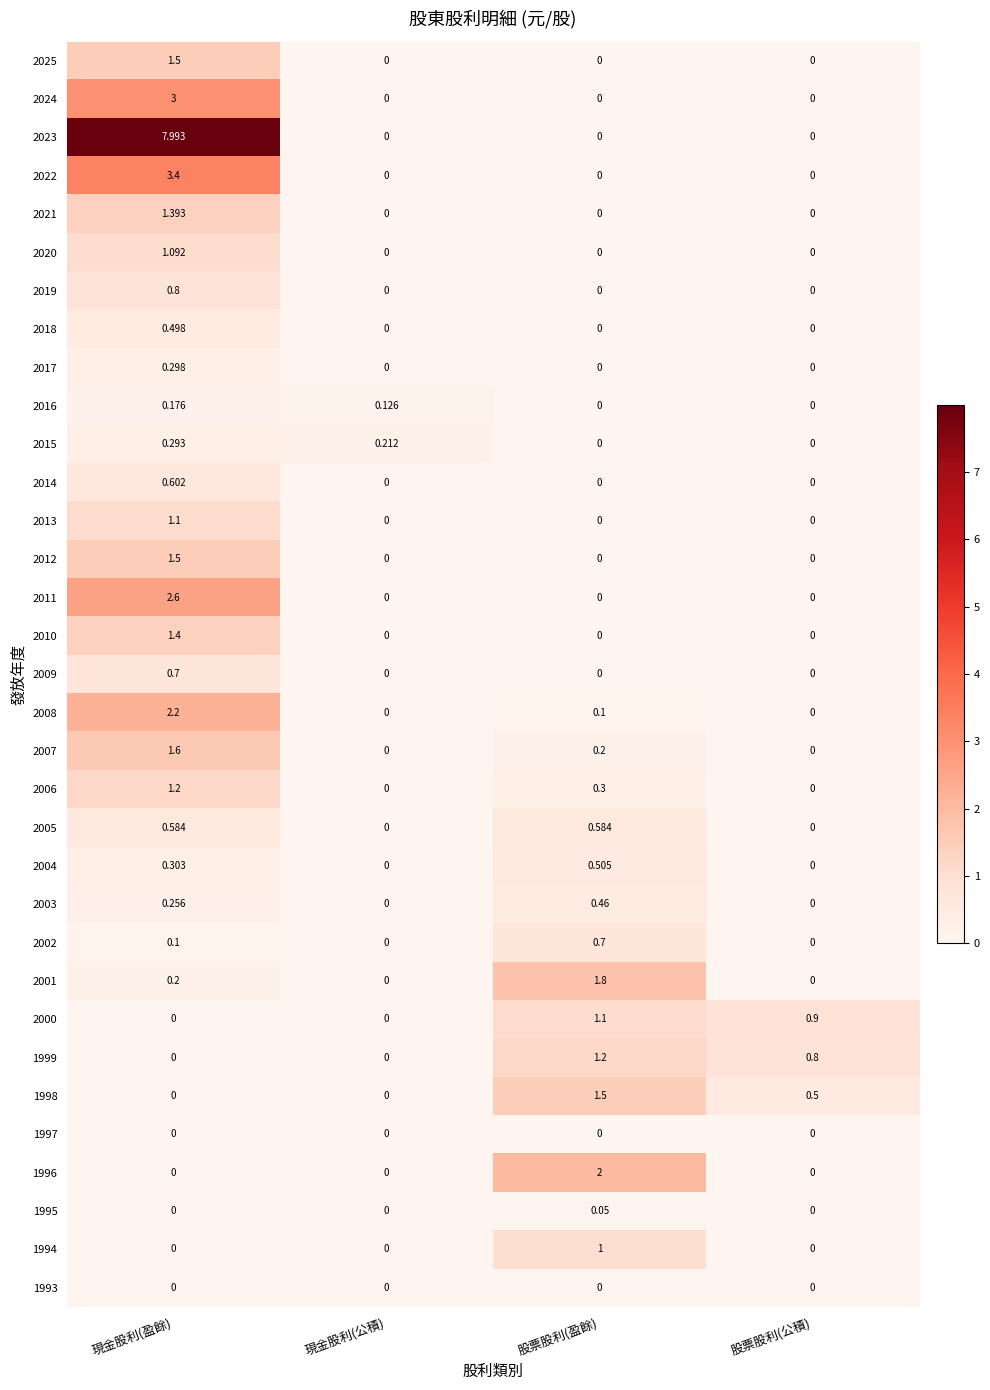

Which series changed the most between 現金股利(盈餘) and 股票股利(公積)?

2023